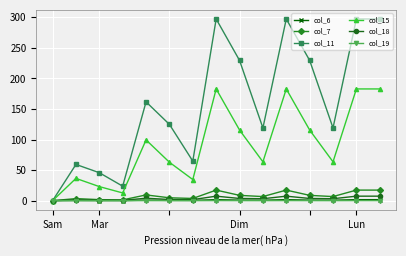

What is the average value of the col_19 series?

0.1